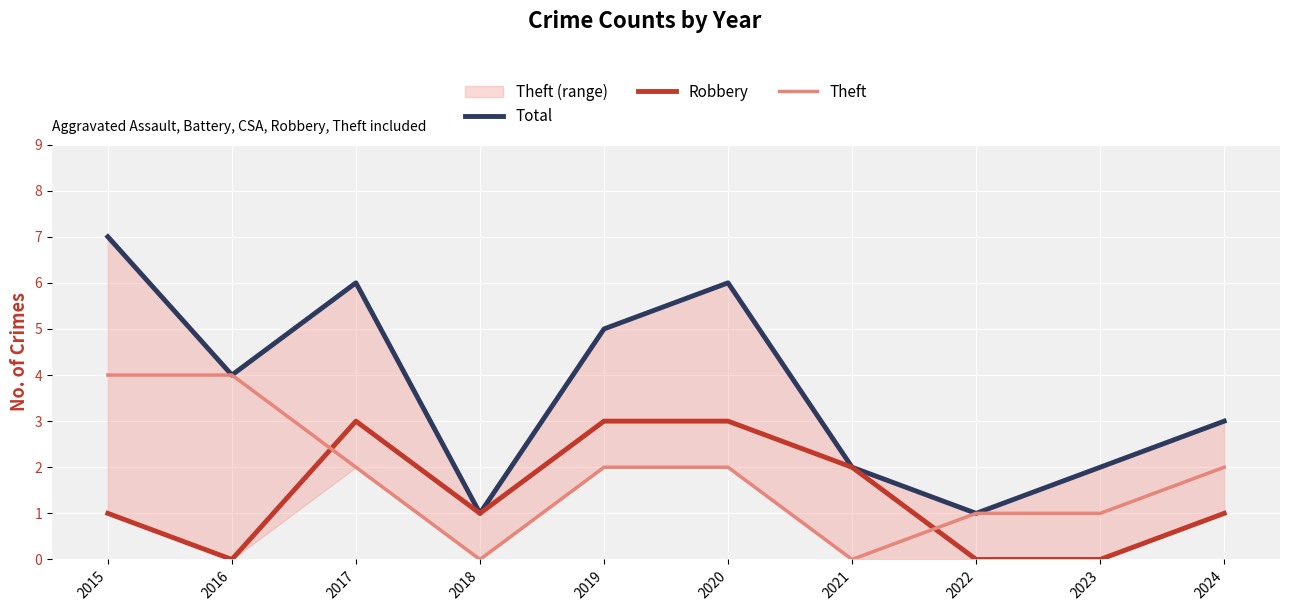

True or false: Robbery and Total intersect in this chart.

False